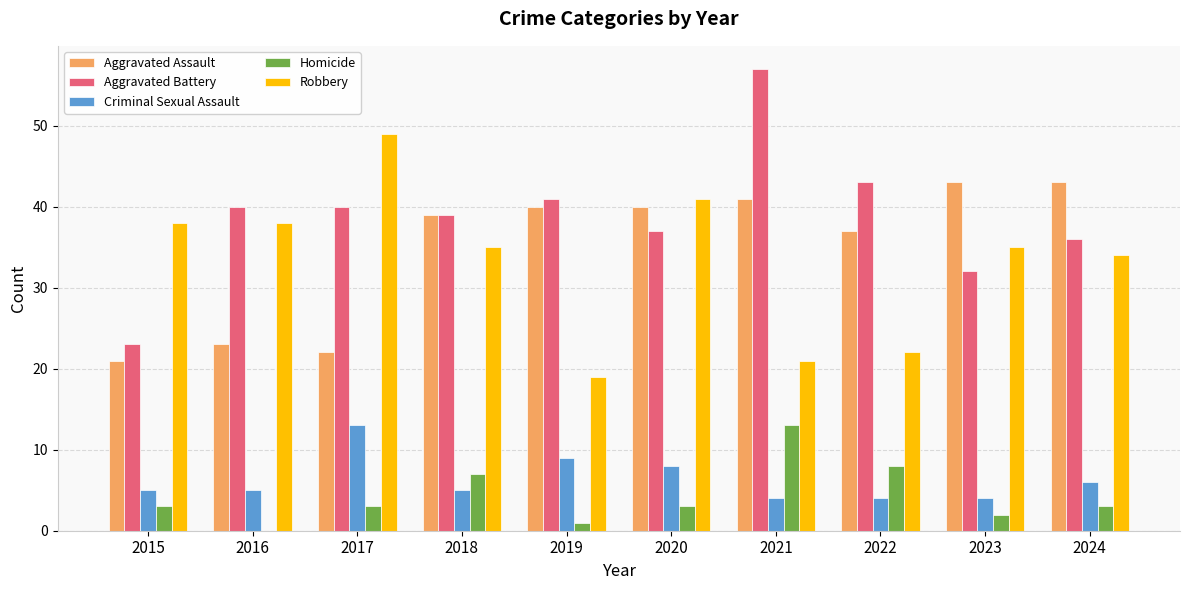

Which series changed the most between 2017 and 2024?

Aggravated Assault